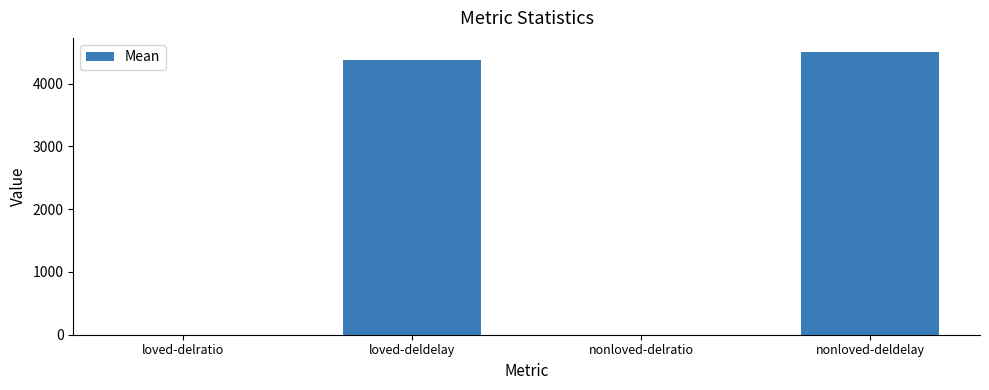

Read the value at loved-delratio.

1.0